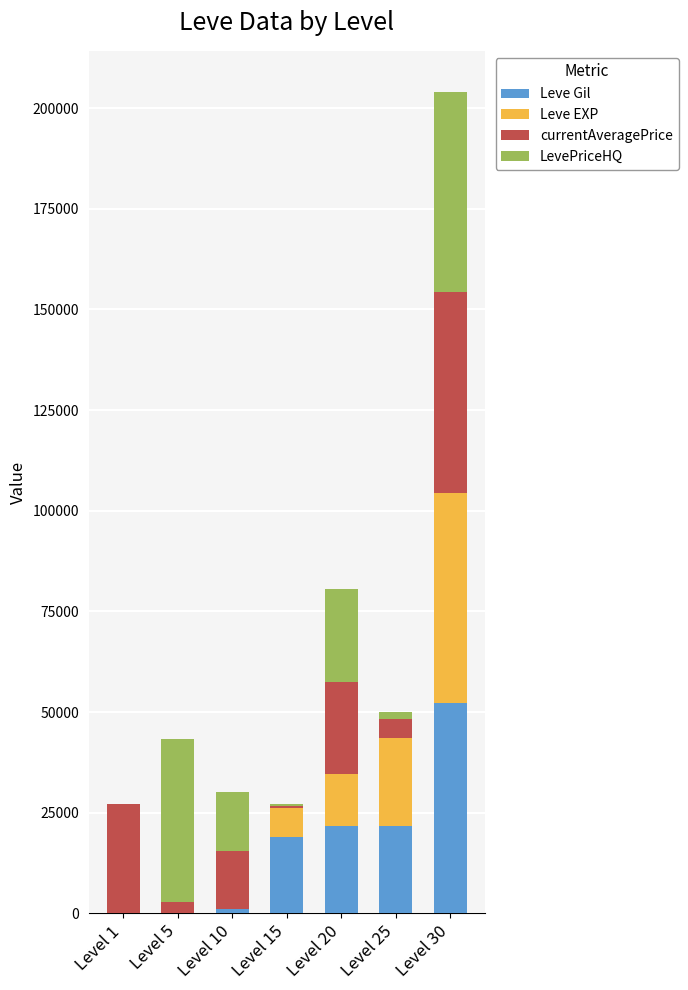

At which label does Leve Gil reach its peak?

Level 30